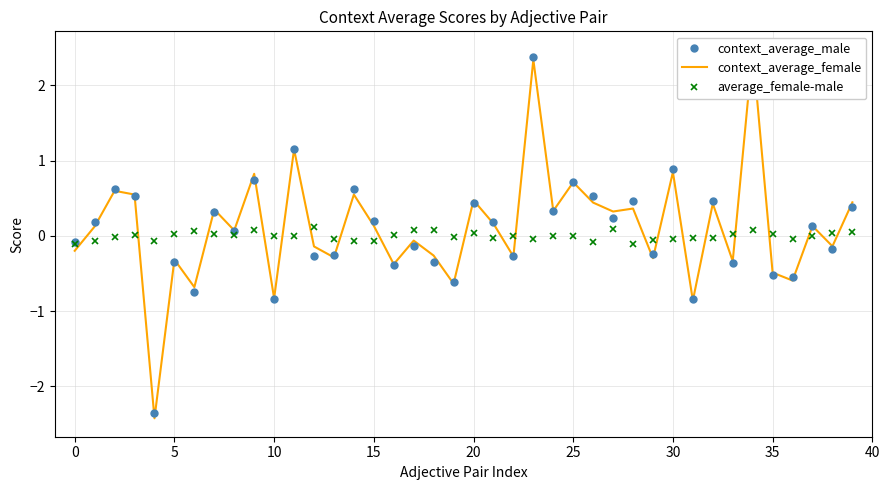

Which series has the widest spread of values?

context_average_female